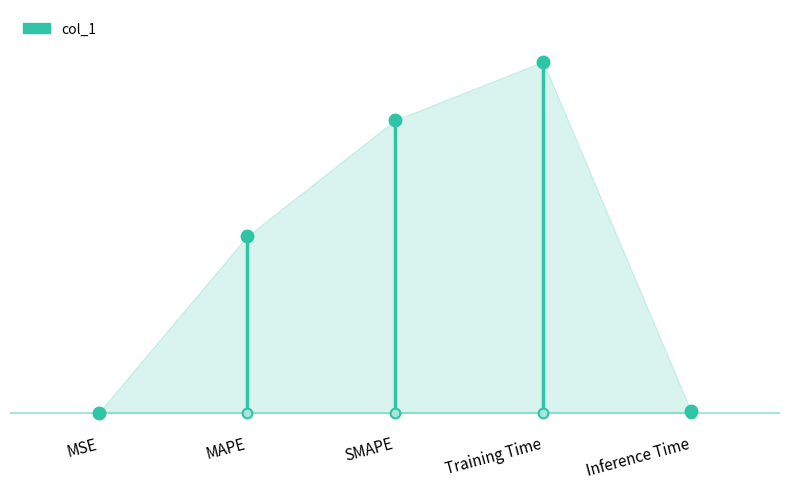

How many lines are shown in the chart?

1